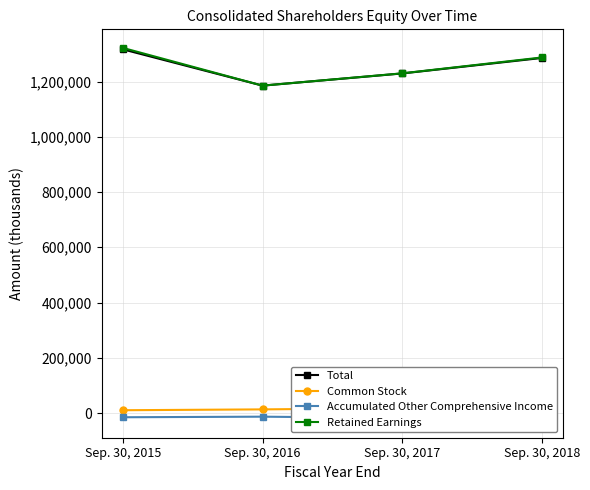

True or false: Accumulated Other Comprehensive Income has a value of -17997 at Sep. 30, 2017.

True